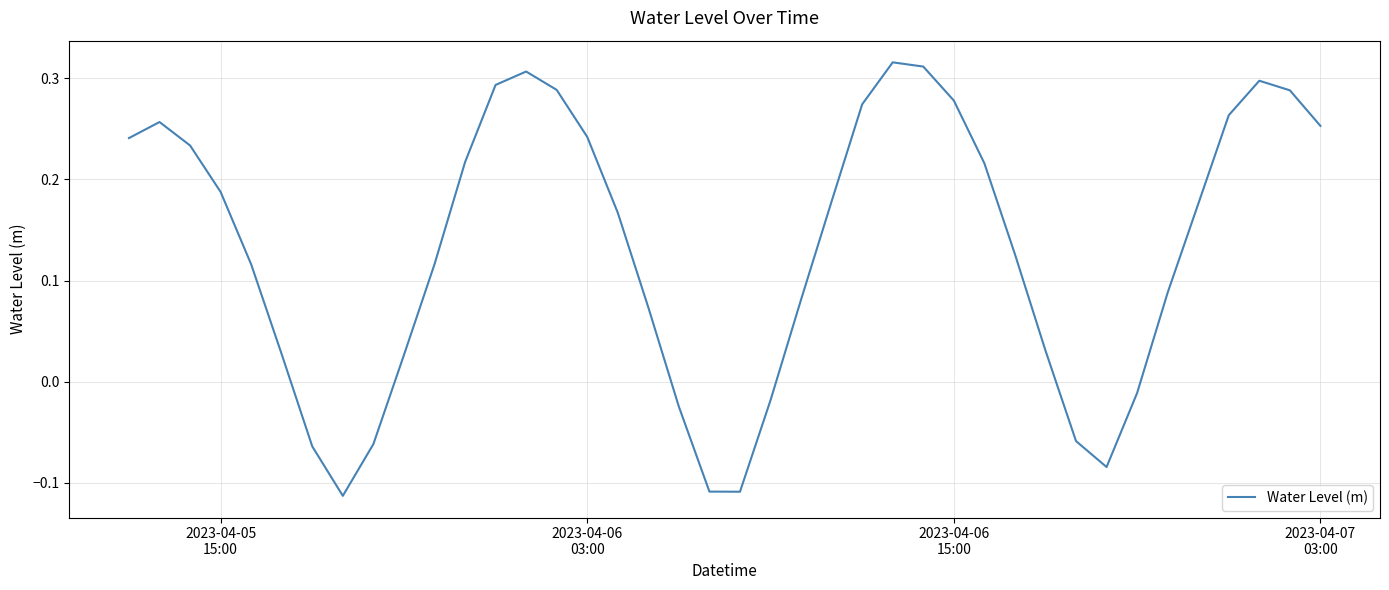

What is the difference between the maximum and minimum values?

0.4